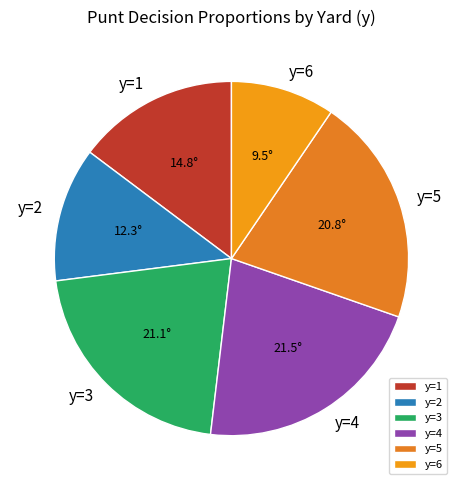

Count the number of slices in the pie.

6